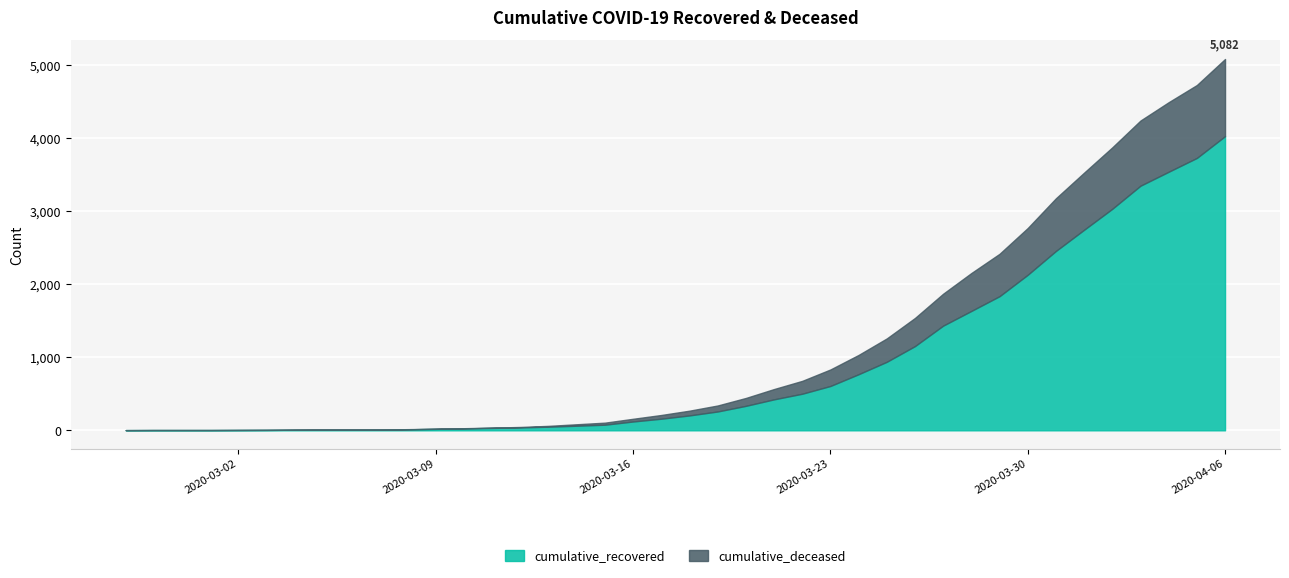

What is the sum of all cumulative_deceased values?

10349